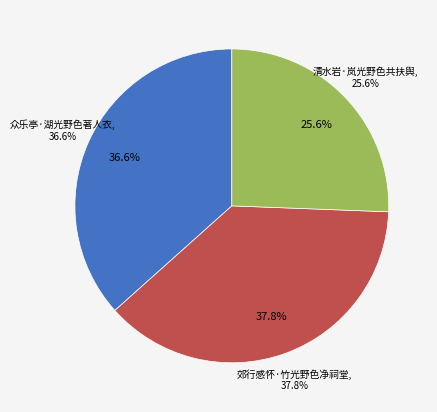

What is the smallest slice in the pie chart?

清水岩·岚光野色共扶舆